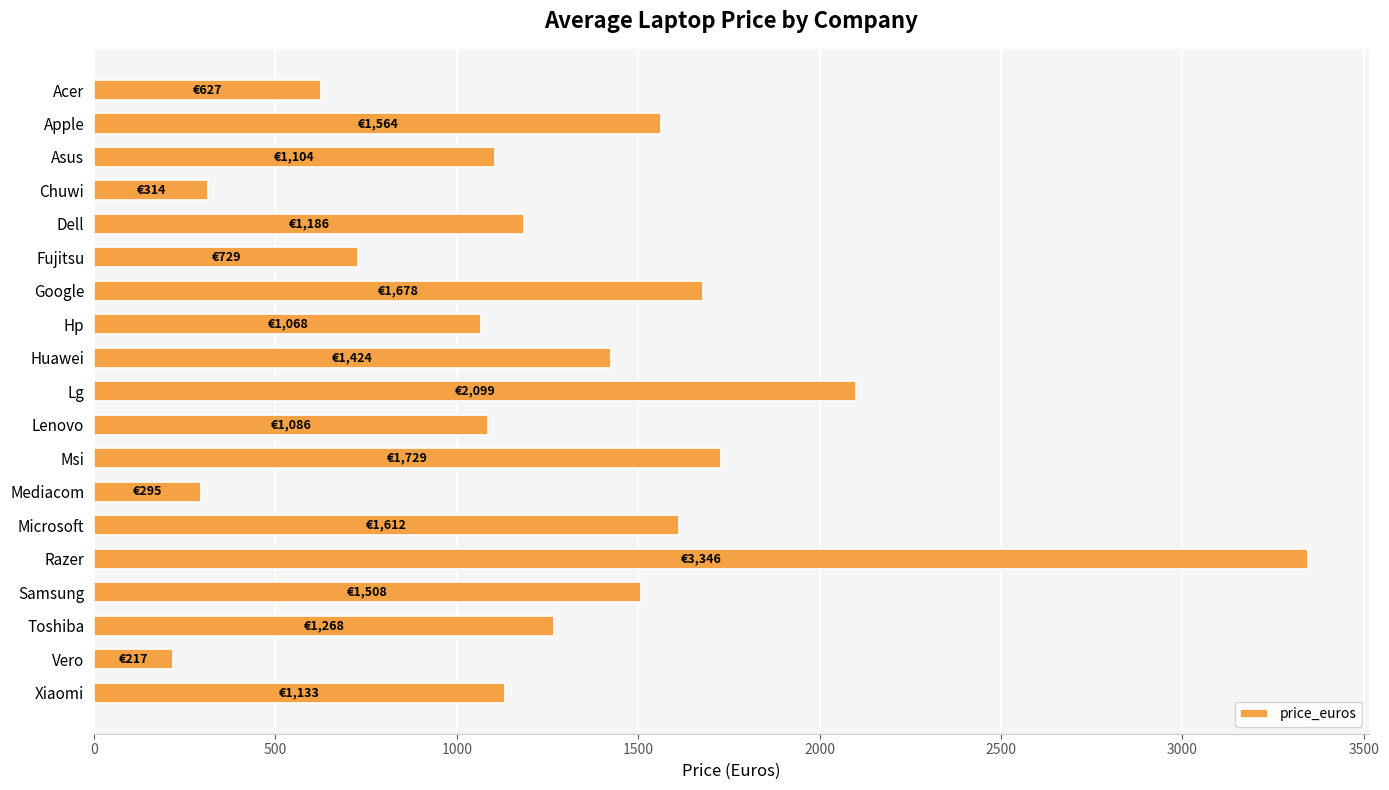

What is the label of the 11th bar from the bottom?

Huawei